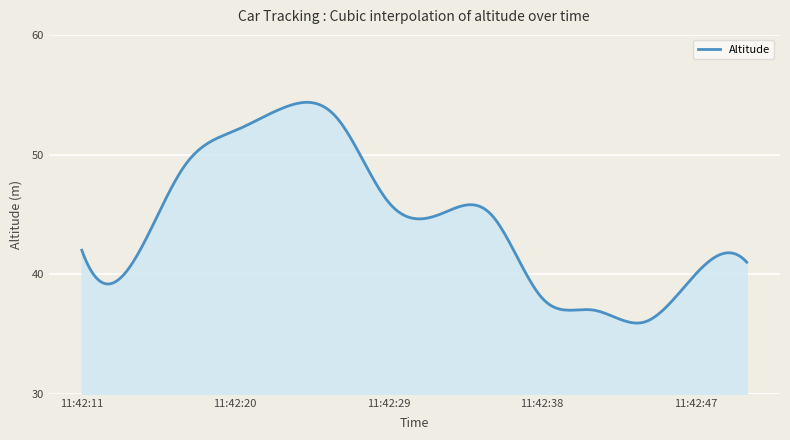

Count the number of data series in this chart.

1